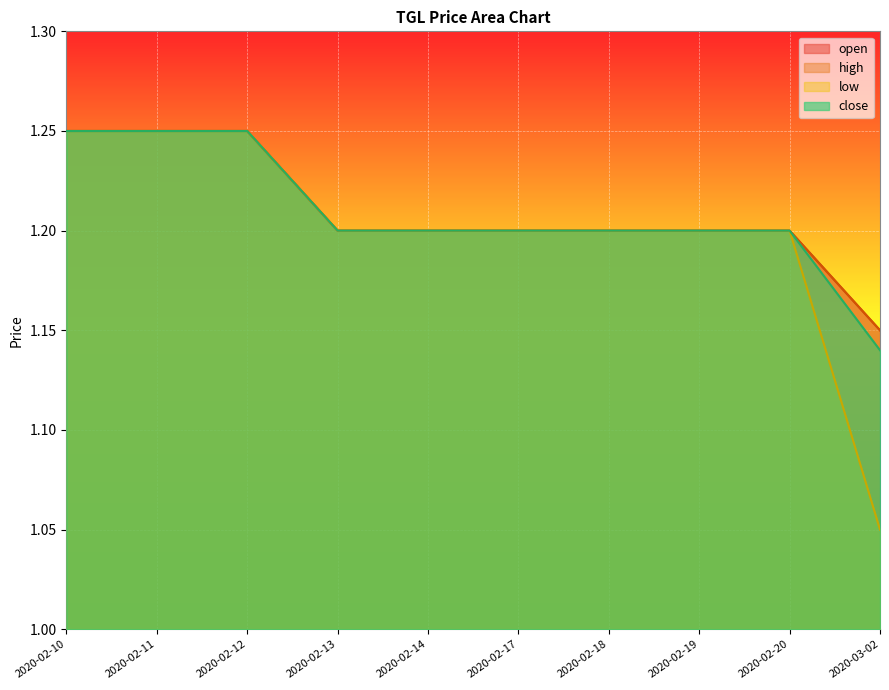

Does the chart display data point markers on the line(s)?

No